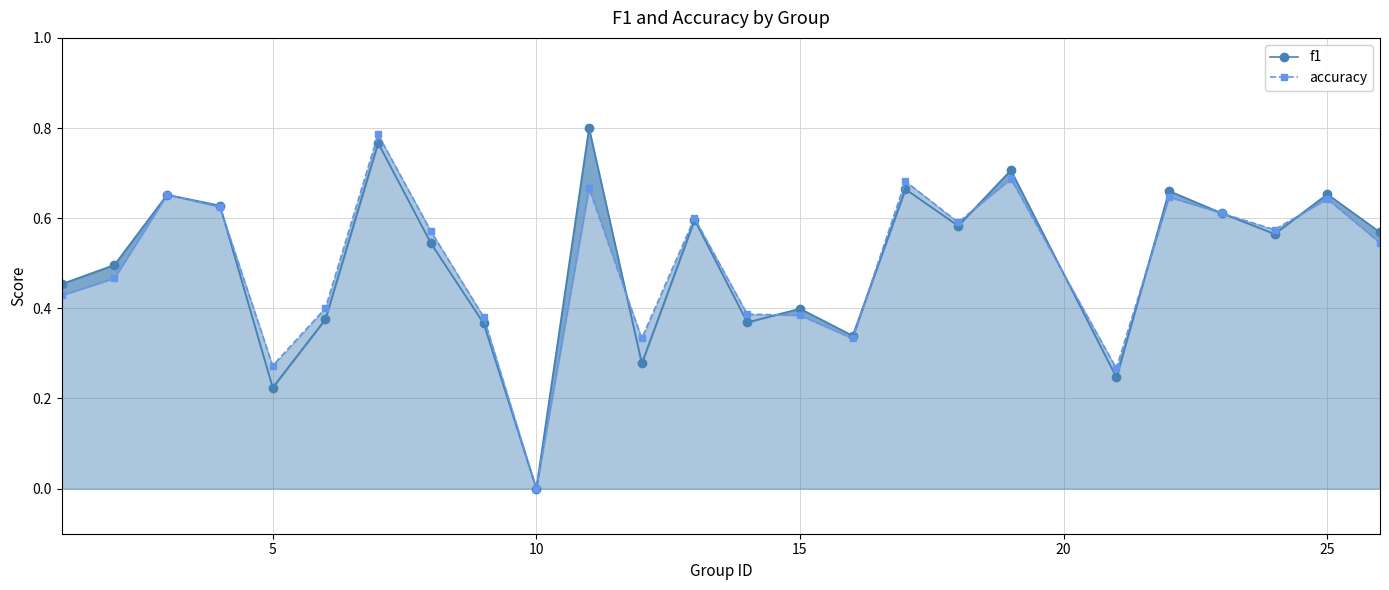

What is the difference between the maximum and minimum values in the f1 series?

0.8